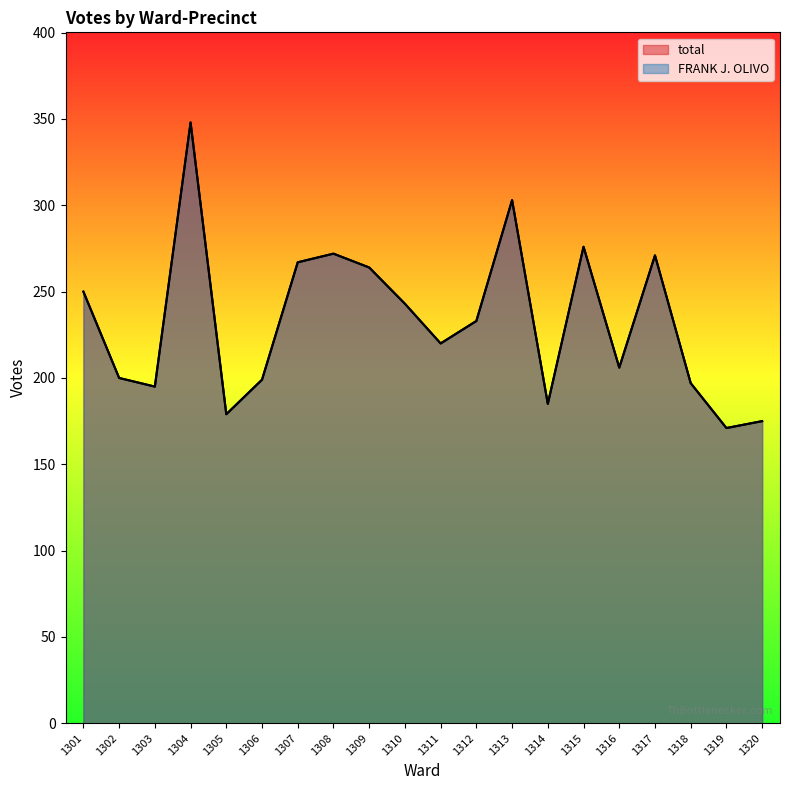

What are all the series names shown in the legend?

total, FRANK J. OLIVO